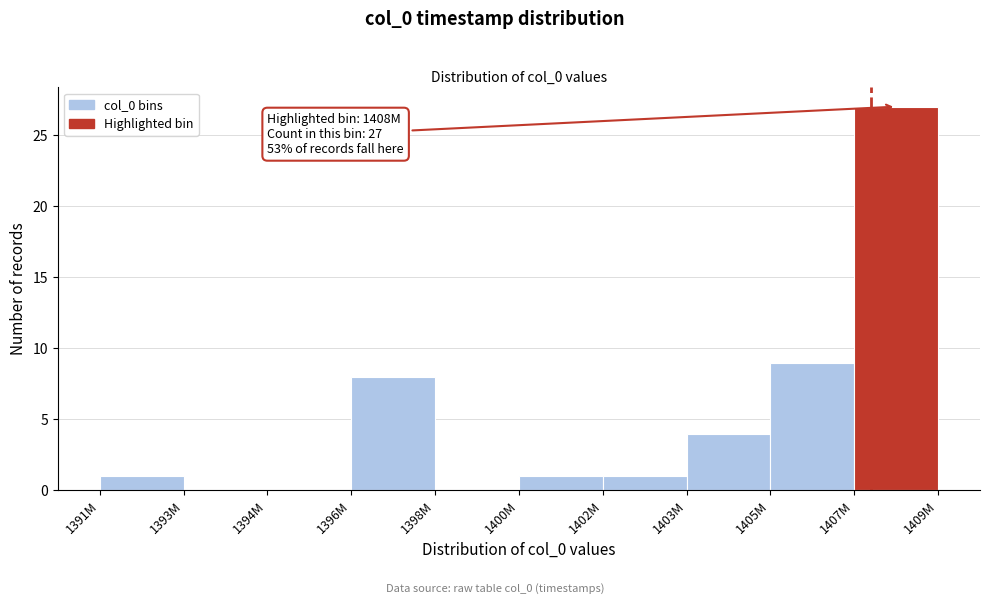

Reading right to left, what are all the values shown in this chart?

1407M=27	1405M=9	1403M=4	1402M=1	1400M=1	1398M=0	1396M=8	1394M=0	1393M=0	1391M=1